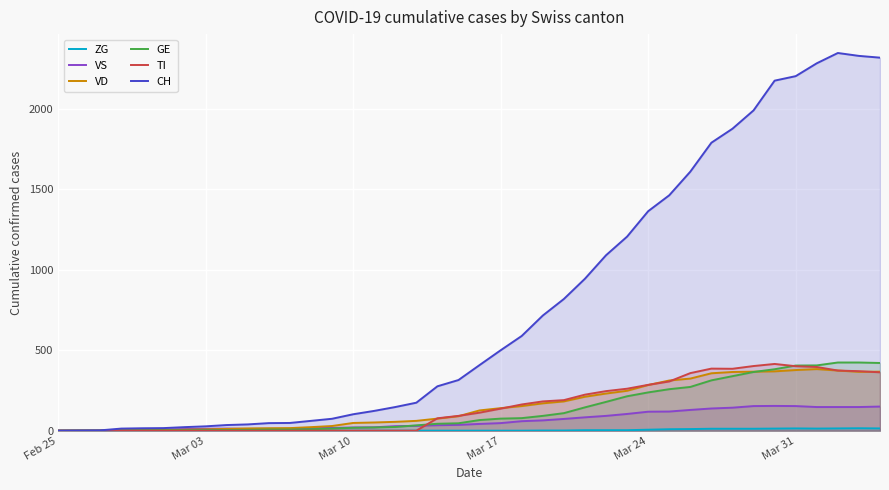

Which series has the largest total across all categories?

CH